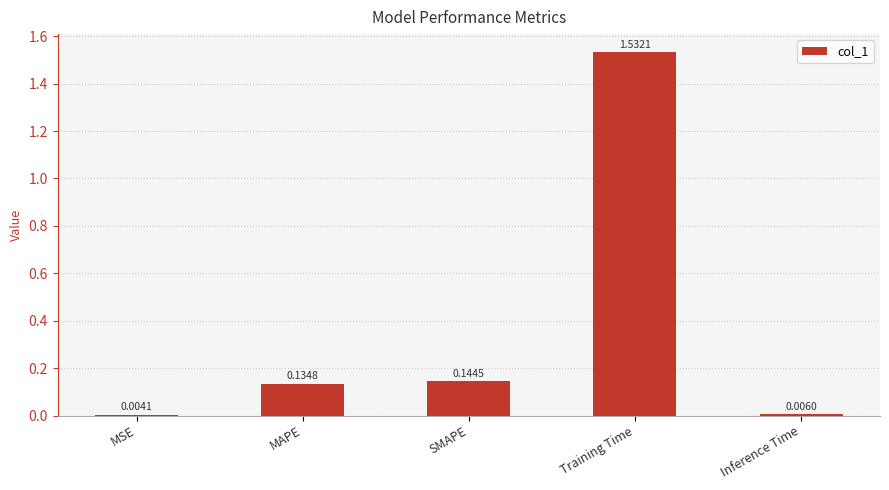

What is the sum of all values?

1.8